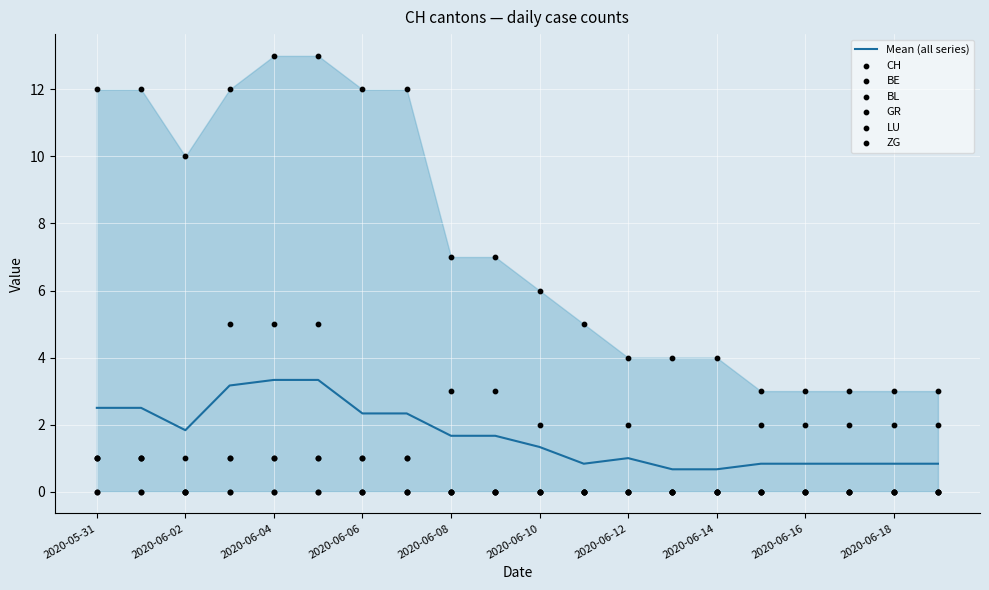

Which series reaches the maximum Y coordinate?

CH